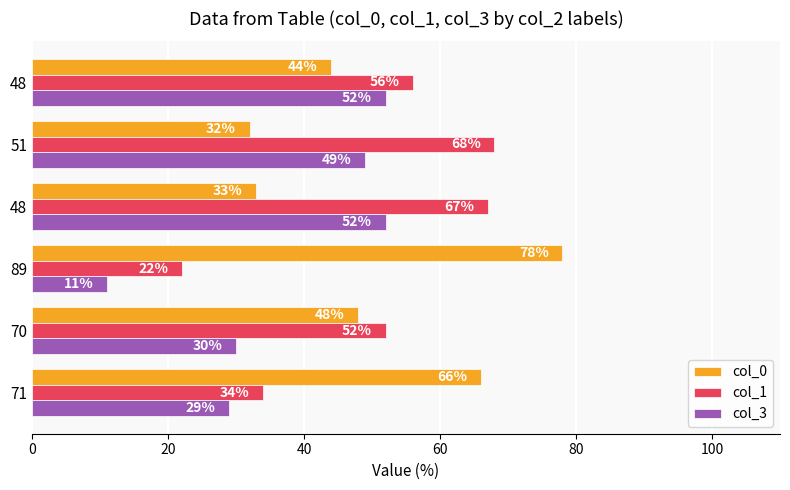

How many data points does each series have?

6